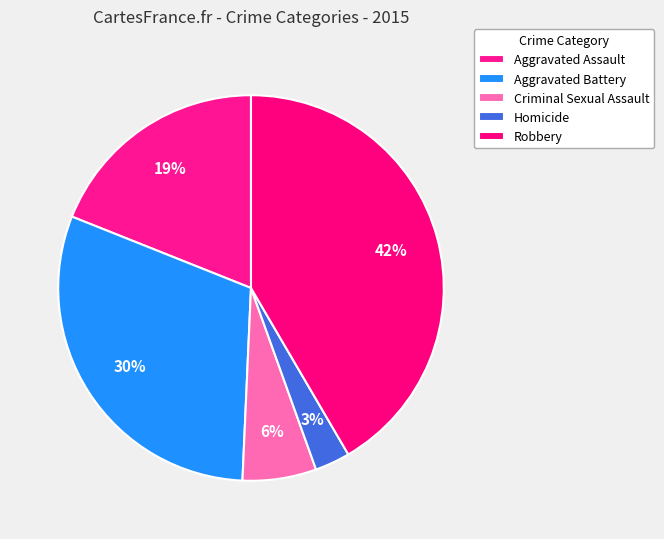

What is the largest slice in the pie chart?

Robbery